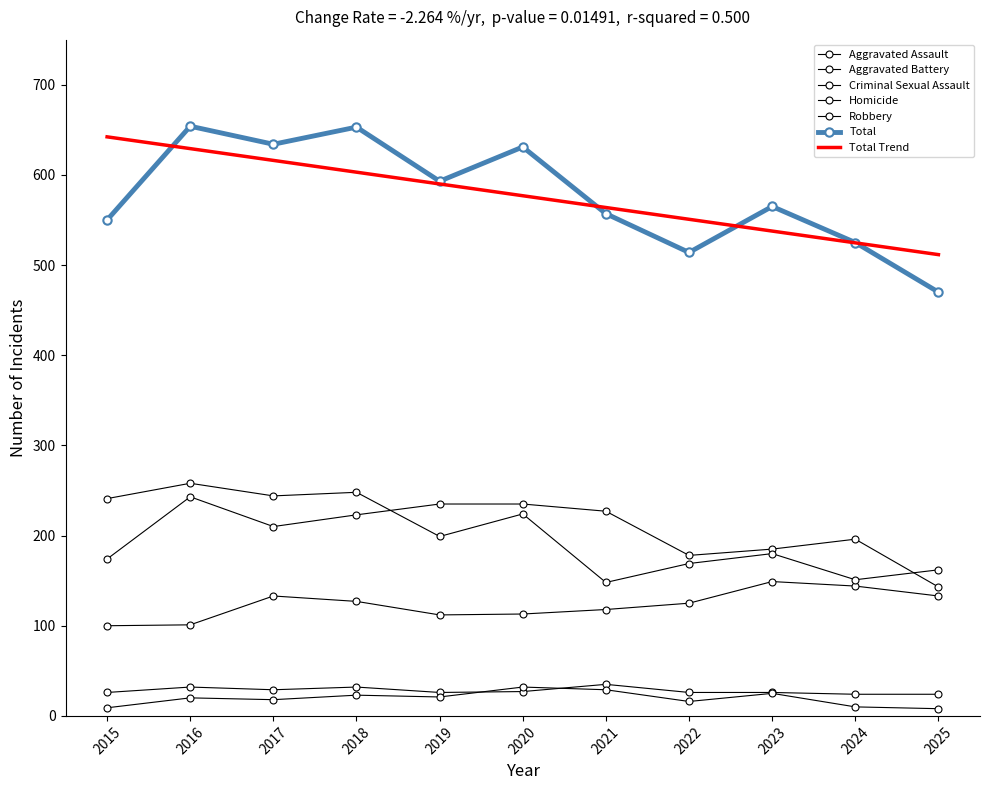

True or false: Total has a value of 525 at 2024.

True